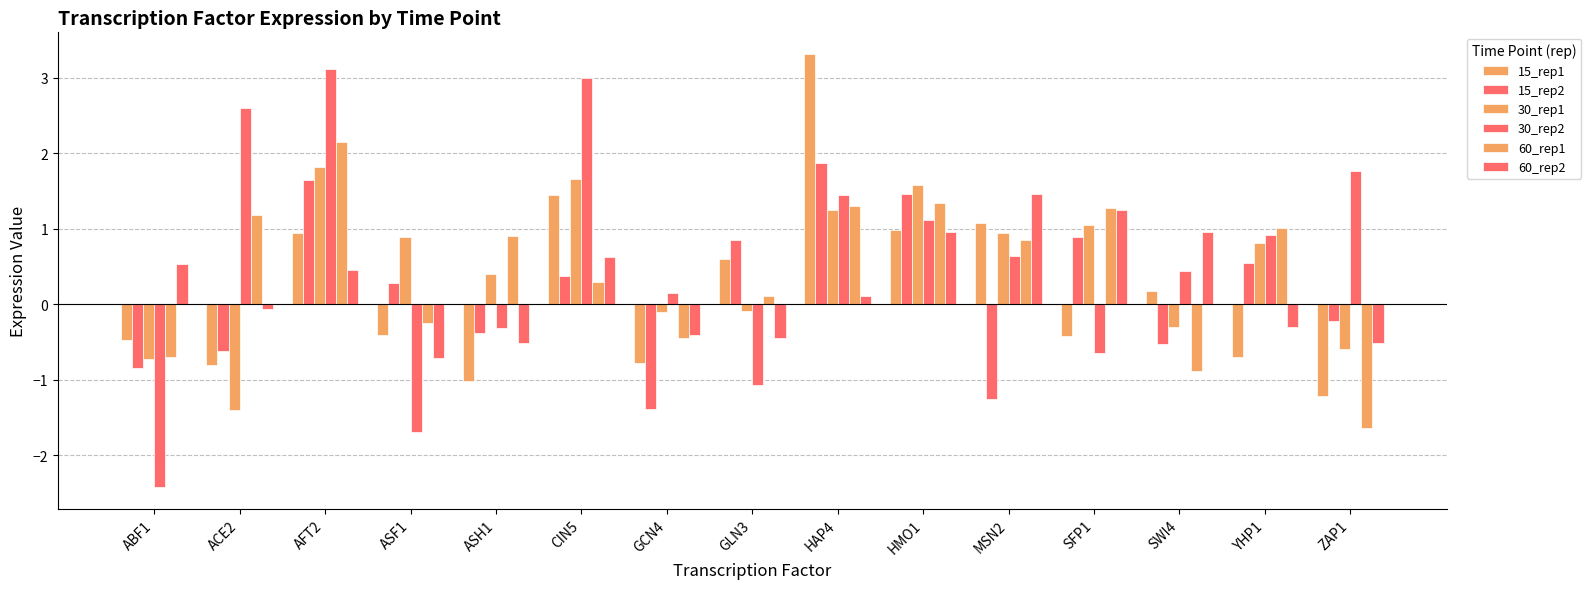

How many values in 30_rep2 are above zero?

10